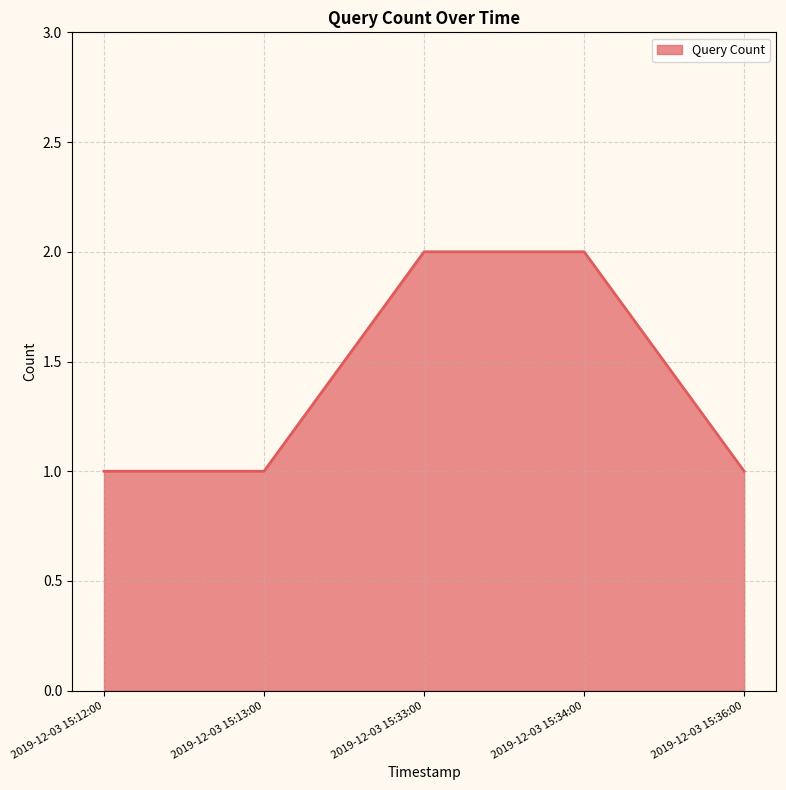

Count the number of data series in this chart.

1